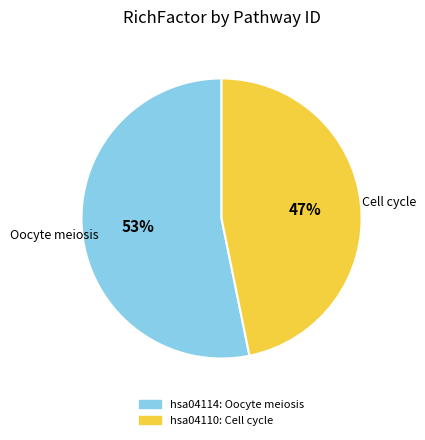

Do hsa04110 and hsa04114 together represent more than half of the pie?

Yes